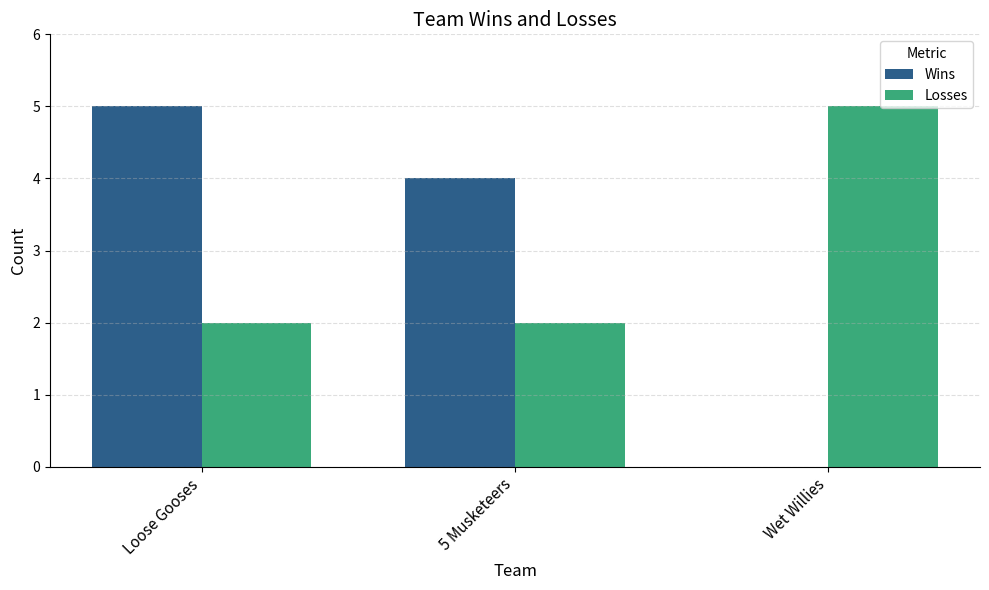

At which category is the sum across all series the highest?

Loose Gooses